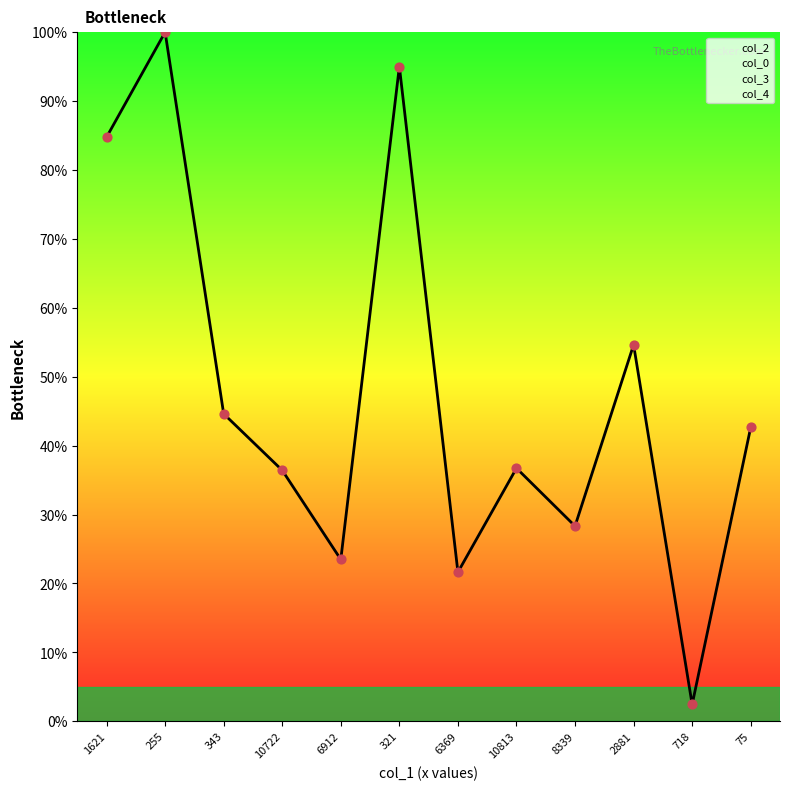

What is the ratio of the value at 255 to the value at 321?

1.1